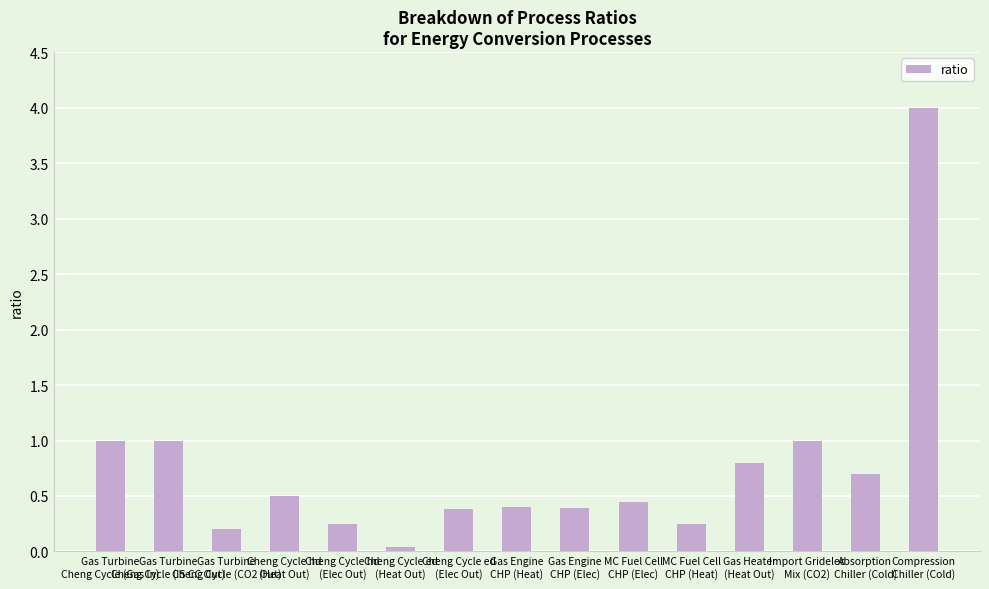

What is the value of the 15th bar from the left?

4.0